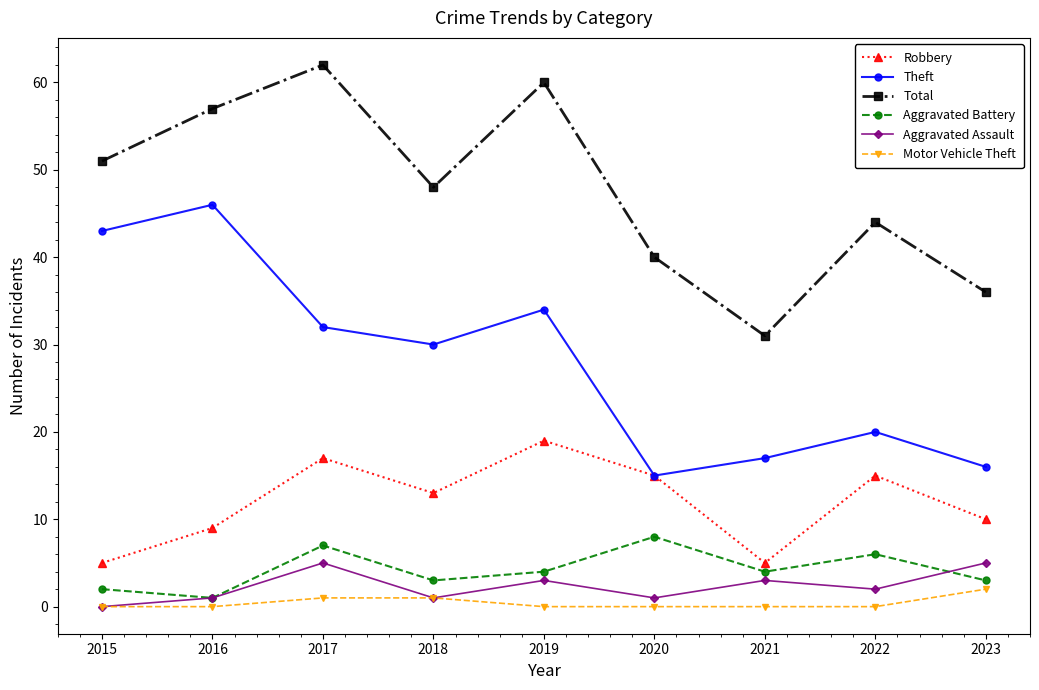

Reading left to right, what are all the values shown in this chart?

Robbery: 2015=5	2016=9	2017=17	2018=13	2019=19	2020=15	2021=5	2022=15	2023=10
Theft: 2015=43	2016=46	2017=32	2018=30	2019=34	2020=15	2021=17	2022=20	2023=16
Total: 2015=51	2016=57	2017=62	2018=48	2019=60	2020=40	2021=31	2022=44	2023=36
Aggravated Battery: 2015=2	2016=1	2017=7	2018=3	2019=4	2020=8	2021=4	2022=6	2023=3
Aggravated Assault: 2015=0	2016=1	2017=5	2018=1	2019=3	2020=1	2021=3	2022=2	2023=5
Motor Vehicle Theft: 2015=0	2016=0	2017=1	2018=1	2019=0	2020=0	2021=0	2022=0	2023=2